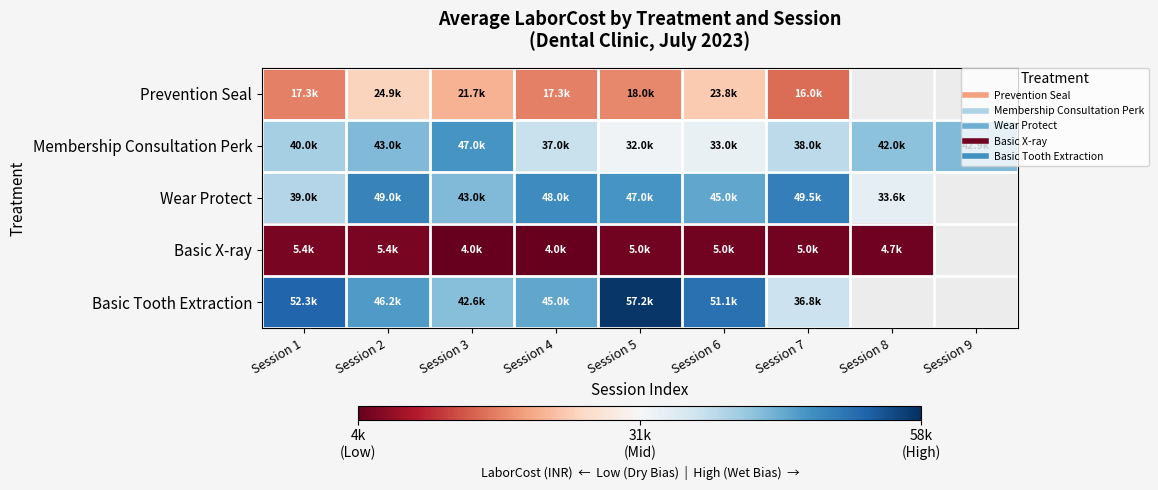

Where is Membership Consultation Perk nearest to the value 39500?

Session 1